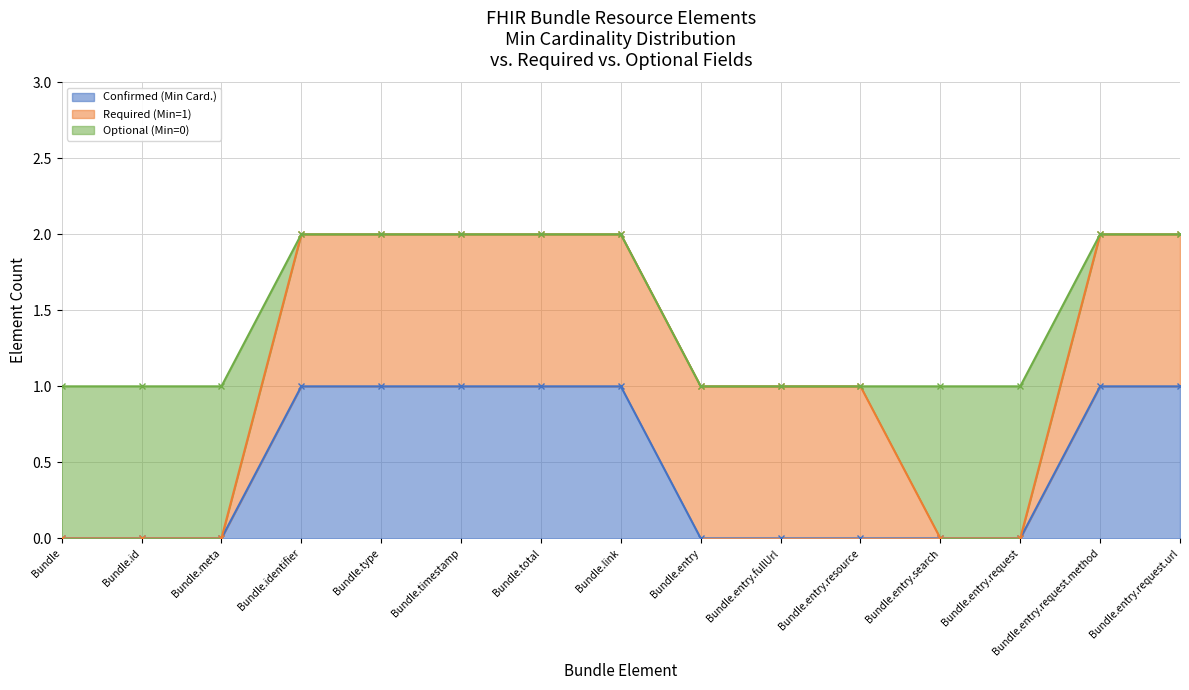

Is it true that Optional (Min=0) equals 1 at Bundle.meta?

True